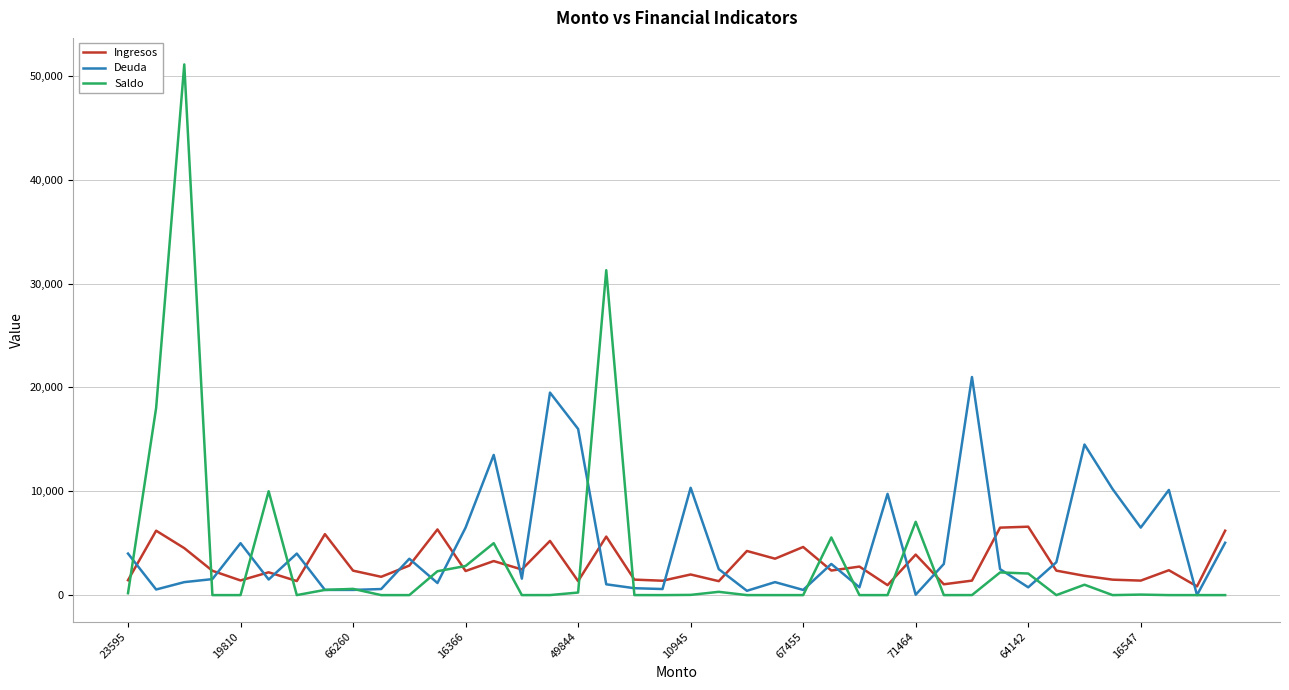

Rank the series by their maximum value, from lowest to highest.

Ingresos, Deuda, Saldo